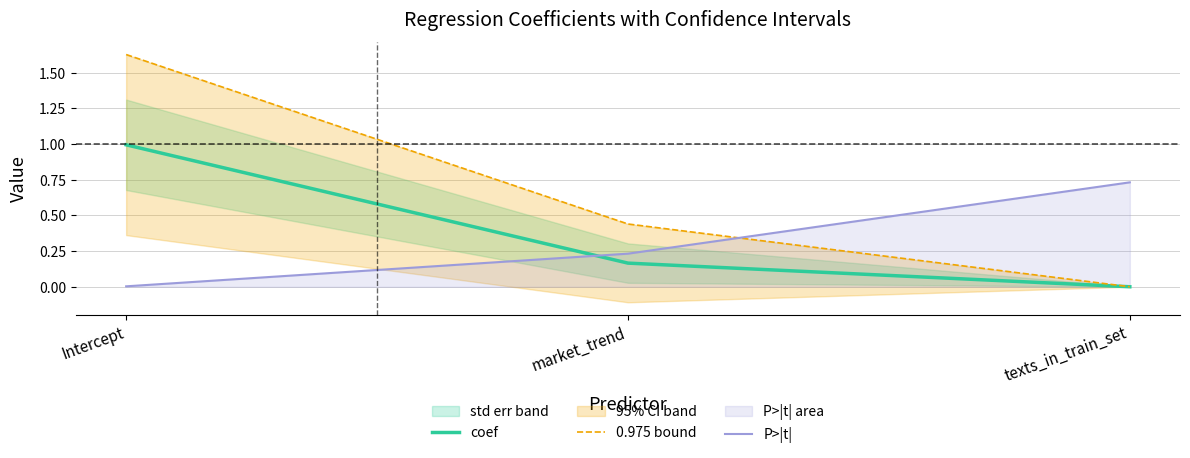

Rank the series by their maximum value, from highest to lowest.

0.975 bound, coef, P>|t|